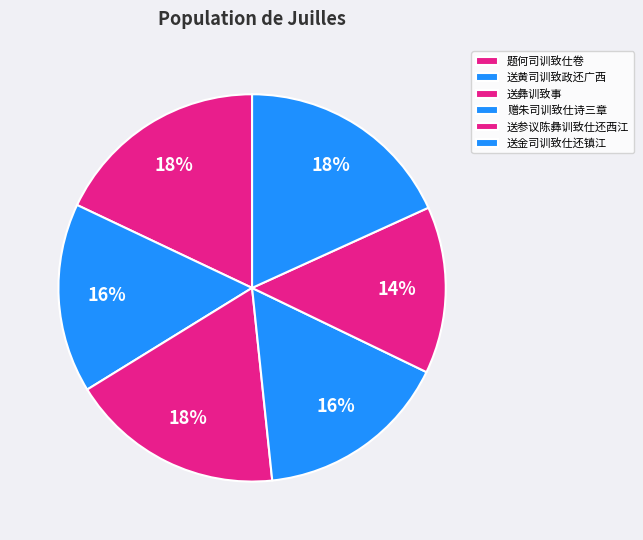

Count the number of slices in the pie.

6